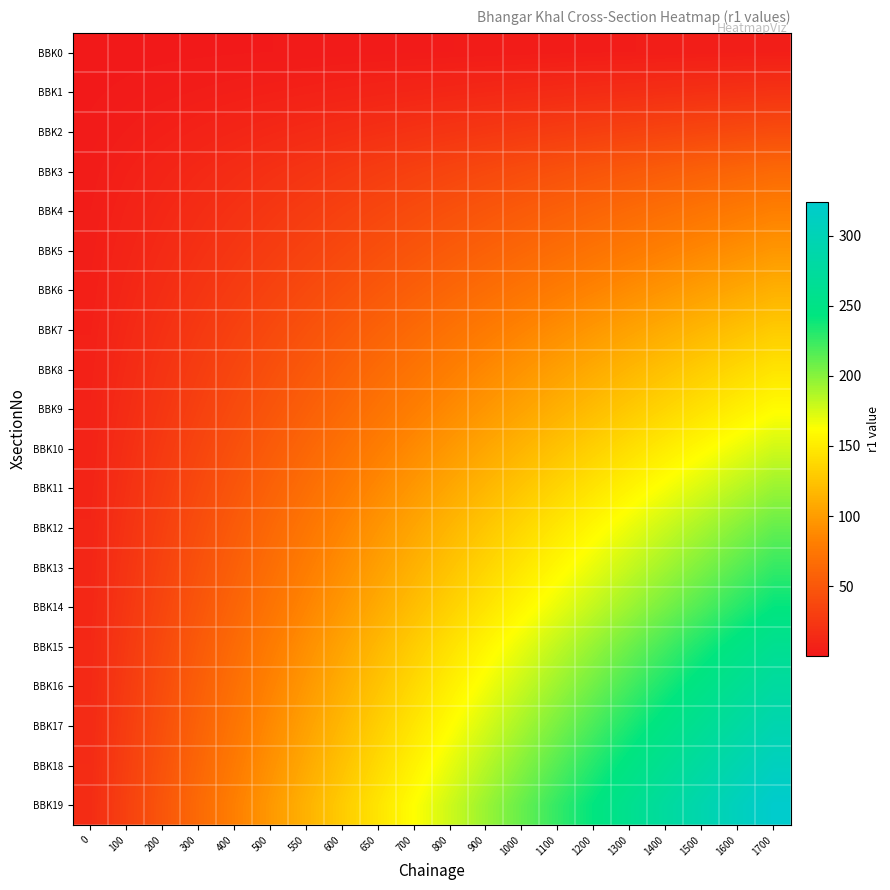

Reading left to right, extract all data points from this chart.

BBK0: 0=0.2	100=0.5	200=0.8	300=1.0	400=1.2	500=1.5	550=1.8	600=2.0	650=2.2	700=2.5	800=2.8	900=3.0	1000=3.2	1100=3.5	1200=3.8	1300=4.0	1400=4.2	1500=4.5	1600=4.8	1700=5.0
BBK1: 0=1.1	100=2.1	200=3.1	300=4.2	400=5.2	500=6.3	550=7.3	600=8.4	650=9.4	700=10.5	800=11.6	900=12.6	1000=13.7	1100=14.7	1200=15.8	1300=16.8	1400=17.9	1500=18.9	1600=19.9	1700=21.0
BBK2: 0=2.0	100=4.1	200=6.2	300=8.2	400=10.2	500=12.3	550=14.3	600=16.4	650=18.4	700=20.5	800=22.6	900=24.6	1000=26.6	1100=28.7	1200=30.8	1300=32.8	1400=34.9	1500=36.9	1600=39.0	1700=41.0
BBK3: 0=3.2	100=6.4	200=9.6	300=12.8	400=16.0	500=19.2	550=22.4	600=25.6	650=28.8	700=32.0	800=35.2	900=38.4	1000=41.6	1100=44.8	1200=48.0	1300=51.2	1400=54.4	1500=57.6	1600=60.8	1700=64.0
BBK4: 0=4.0	100=8.1	200=12.2	300=16.2	400=20.2	500=24.3	550=28.4	600=32.4	650=36.5	700=40.5	800=44.5	900=48.6	1000=52.6	1100=56.7	1200=60.8	1300=64.8	1400=68.8	1500=72.9	1600=77.0	1700=81.0
BBK5: 0=4.8	100=9.6	200=14.4	300=19.2	400=24.0	500=28.8	550=33.6	600=38.4	650=43.2	700=48.0	800=52.8	900=57.6	1000=62.4	1100=67.2	1200=72.0	1300=76.8	1400=81.6	1500=86.4	1600=91.2	1700=96.0
BBK6: 0=5.6	100=11.2	200=16.8	300=22.4	400=28.0	500=33.6	550=39.2	600=44.8	650=50.4	700=56.0	800=61.6	900=67.2	1000=72.8	1100=78.4	1200=84.0	1300=89.6	1400=95.2	1500=100.8	1600=106.4	1700=112.0
BBK7: 0=6.5	100=12.9	200=19.4	300=25.8	400=32.2	500=38.7	550=45.1	600=51.6	650=58.0	700=64.5	800=71.0	900=77.4	1000=83.8	1100=90.3	1200=96.8	1300=103.2	1400=109.7	1500=116.1	1600=122.5	1700=129.0
BBK8: 0=7.2	100=14.5	200=21.8	300=29.0	400=36.2	500=43.5	550=50.8	600=58.0	650=65.2	700=72.5	800=79.8	900=87.0	1000=94.2	1100=101.5	1200=108.8	1300=116.0	1400=123.2	1500=130.5	1600=137.8	1700=145.0
BBK9: 0=8.0	100=16.0	200=24.0	300=32.0	400=40.0	500=48.0	550=56.0	600=64.0	650=72.0	700=80.0	800=88.0	900=96.0	1000=104.0	1100=112.0	1200=120.0	1300=128.0	1400=136.0	1500=144.0	1600=152.0	1700=160.0
BBK10: 0=8.8	100=17.7	200=26.6	300=35.4	400=44.2	500=53.1	550=62.0	600=70.8	650=79.7	700=88.5	800=97.3	900=106.2	1000=115.0	1100=123.9	1200=132.8	1300=141.6	1400=150.4	1500=159.3	1600=168.2	1700=177.0
BBK11: 0=9.7	100=19.4	200=29.1	300=38.8	400=48.5	500=58.2	550=67.9	600=77.6	650=87.3	700=97.0	800=106.7	900=116.4	1000=126.1	1100=135.8	1200=145.5	1300=155.2	1400=164.9	1500=174.6	1600=184.3	1700=194.0
BBK12: 0=10.6	100=21.1	200=31.6	300=42.2	400=52.8	500=63.3	550=73.8	600=84.4	650=95.0	700=105.5	800=116.0	900=126.6	1000=137.2	1100=147.7	1200=158.2	1300=168.8	1400=179.3	1500=189.9	1600=200.4	1700=211.0
BBK13: 0=11.3	100=22.6	200=33.9	300=45.2	400=56.5	500=67.8	550=79.1	600=90.4	650=101.7	700=113.0	800=124.3	900=135.6	1000=146.9	1100=158.2	1200=169.5	1300=180.8	1400=192.1	1500=203.4	1600=214.7	1700=226.0
BBK14: 0=12.1	100=24.2	200=36.3	300=48.4	400=60.5	500=72.6	550=84.7	600=96.8	650=108.9	700=121.0	800=133.1	900=145.2	1000=157.3	1100=169.4	1200=181.5	1300=193.6	1400=205.7	1500=217.8	1600=229.9	1700=242.0
BBK15: 0=13.1	100=26.1	200=39.1	300=52.2	400=65.2	500=78.3	550=91.3	600=104.4	650=117.5	700=130.5	800=143.6	900=156.6	1000=169.7	1100=182.7	1200=195.8	1300=208.8	1400=221.8	1500=234.9	1600=247.9	1700=261.0
BBK16: 0=13.8	100=27.7	200=41.5	300=55.4	400=69.2	500=83.1	550=97.0	600=110.8	650=124.7	700=138.5	800=152.3	900=166.2	1000=180.1	1100=193.9	1200=207.8	1300=221.6	1400=235.4	1500=249.3	1600=263.1	1700=277.0
BBK17: 0=14.7	100=29.3	200=44.0	300=58.6	400=73.2	500=87.9	550=102.5	600=117.2	650=131.8	700=146.5	800=161.2	900=175.8	1000=190.4	1100=205.1	1200=219.8	1300=234.4	1400=249.1	1500=263.7	1600=278.4	1700=293.0
BBK18: 0=15.4	100=30.9	200=46.4	300=61.8	400=77.2	500=92.7	550=108.2	600=123.6	650=139.1	700=154.5	800=169.9	900=185.4	1000=200.8	1100=216.3	1200=231.8	1300=247.2	1400=262.6	1500=278.1	1600=293.6	1700=309.0
BBK19: 0=16.2	100=32.4	200=48.6	300=64.8	400=81.0	500=97.2	550=113.4	600=129.6	650=145.8	700=162.0	800=178.2	900=194.4	1000=210.6	1100=226.8	1200=243.0	1300=259.2	1400=275.4	1500=291.6	1600=307.8	1700=324.0